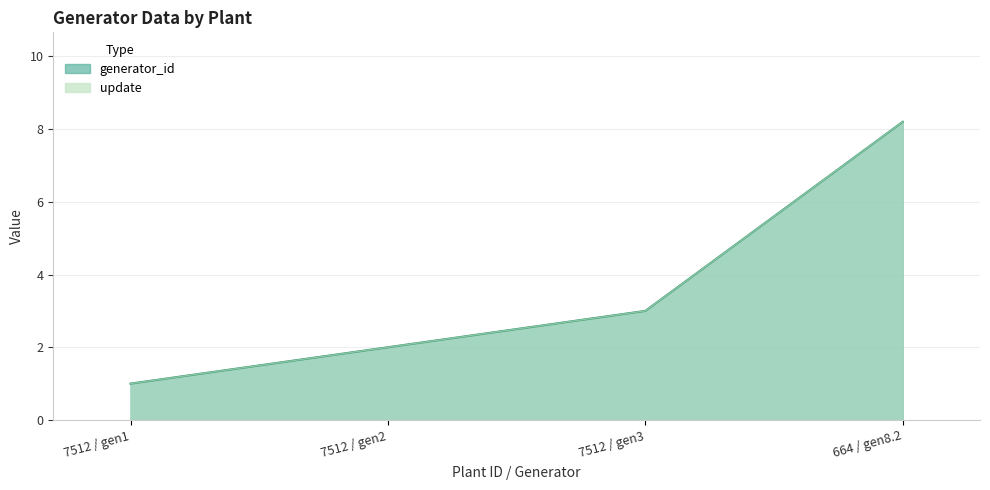

What is the approximate value of generator_id at 7512 / gen1?

1.0